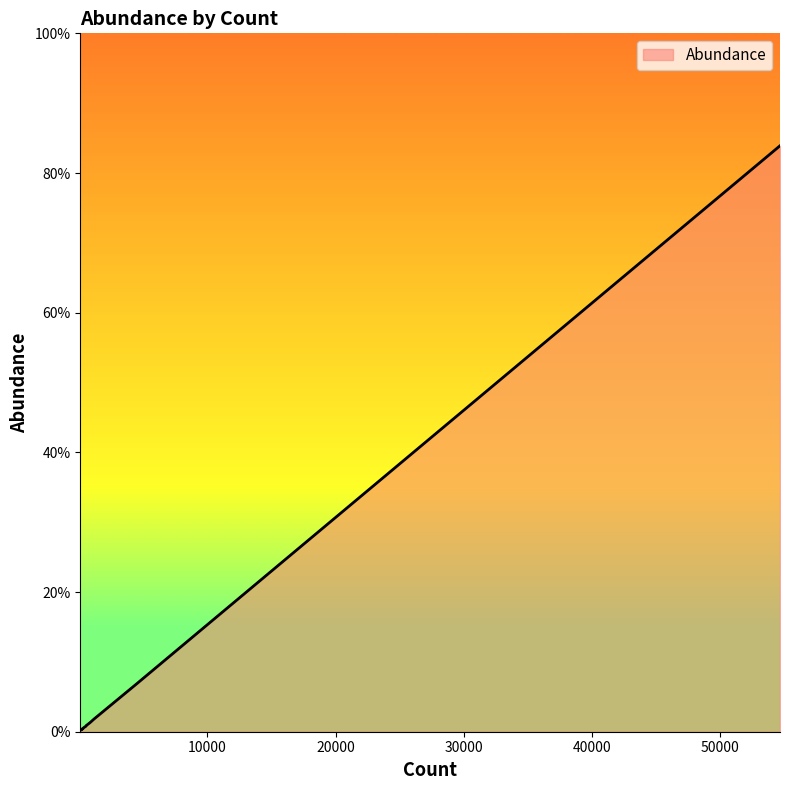

Is this an area chart (filled region under the line)?

Yes